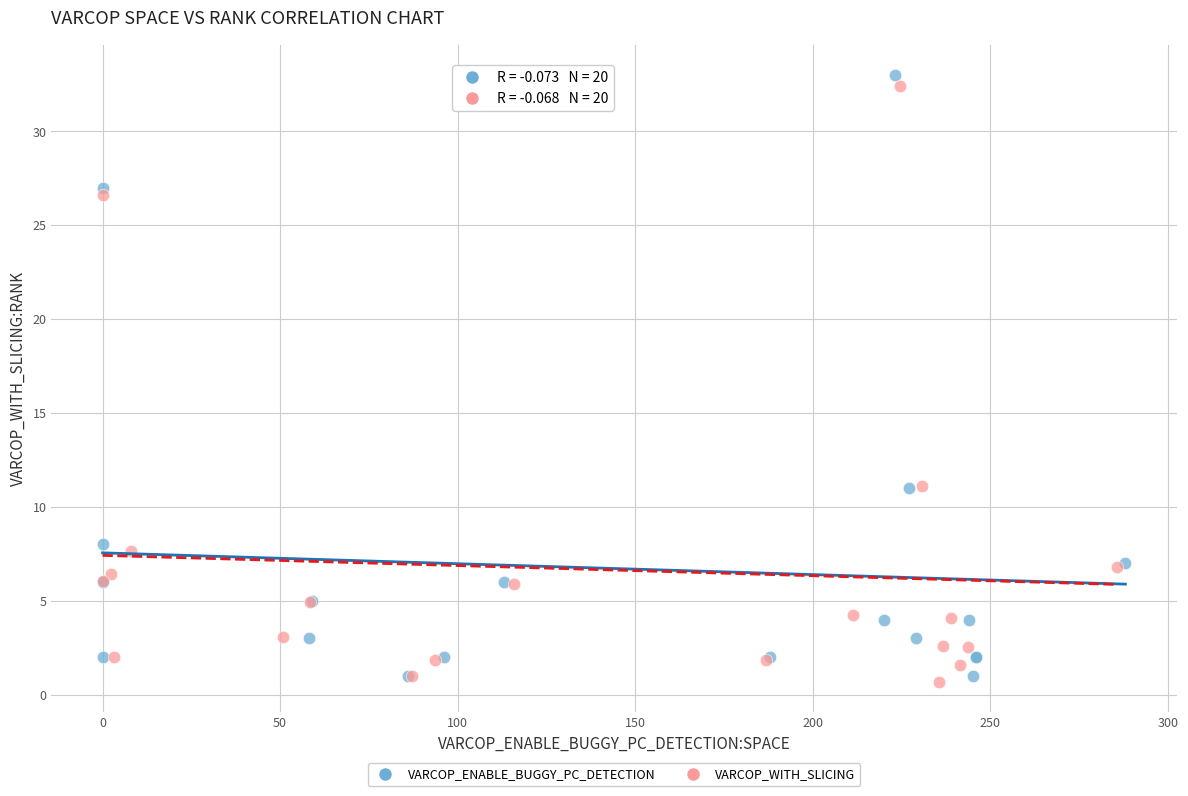

Which series has the widest spread of Y values?

VARCOP_ENABLE_BUGGY_PC_DETECTION